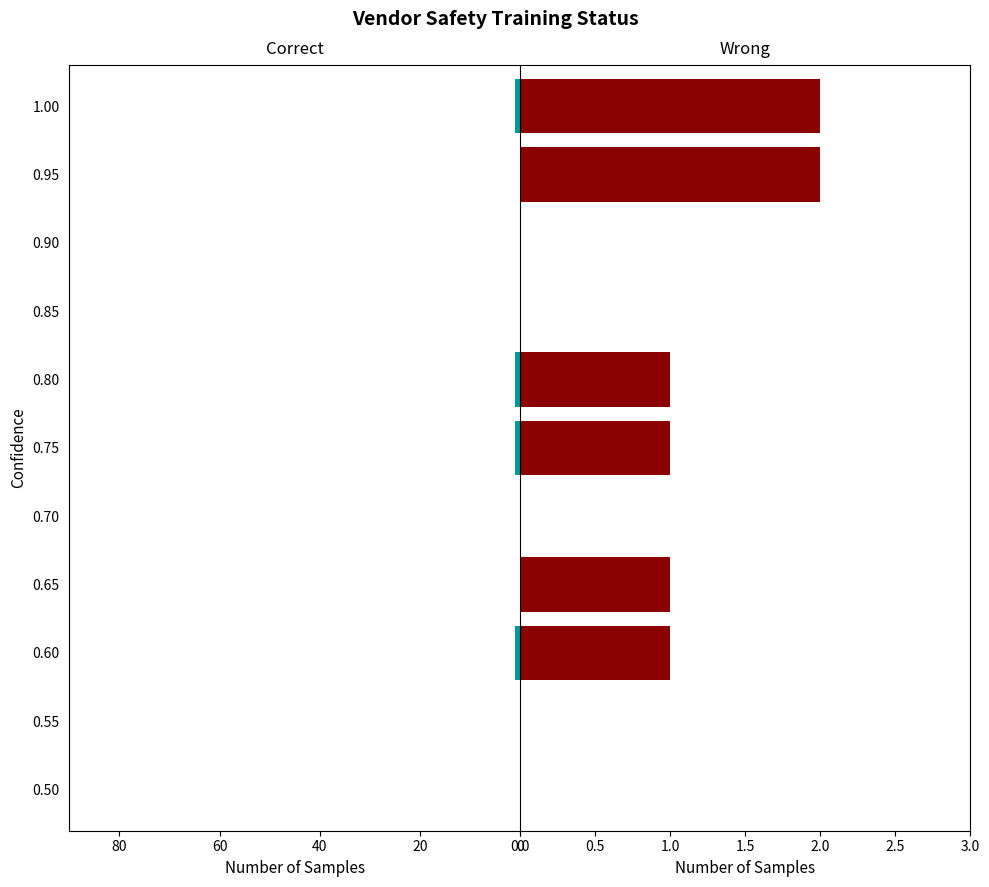

What is the maximum value shown in the chart?

1